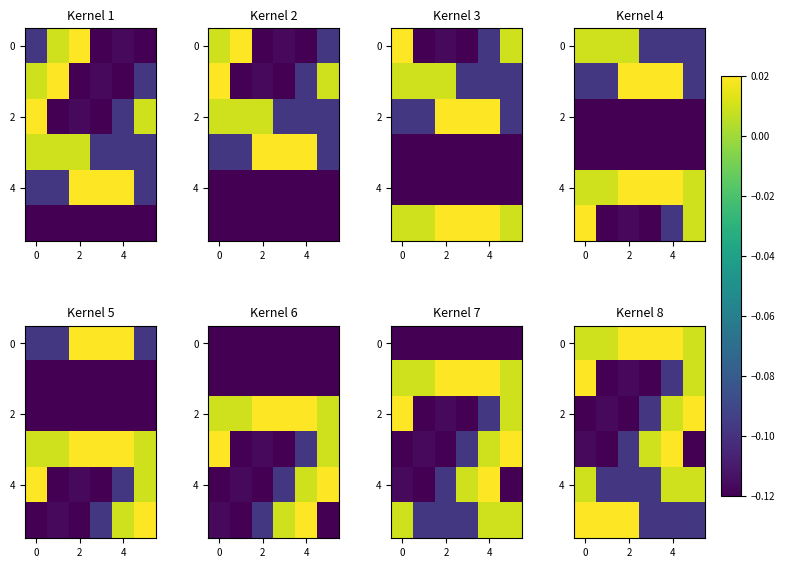

What is the difference between the maximum and minimum values in the 2 series?

0.1